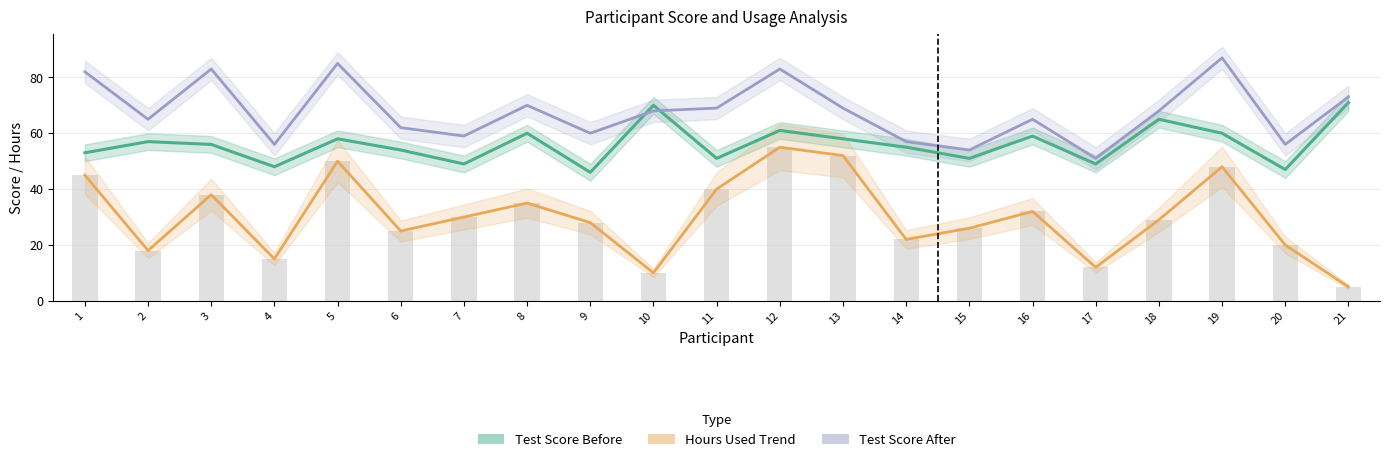

At how many categories does at least one series exceed 23?

21